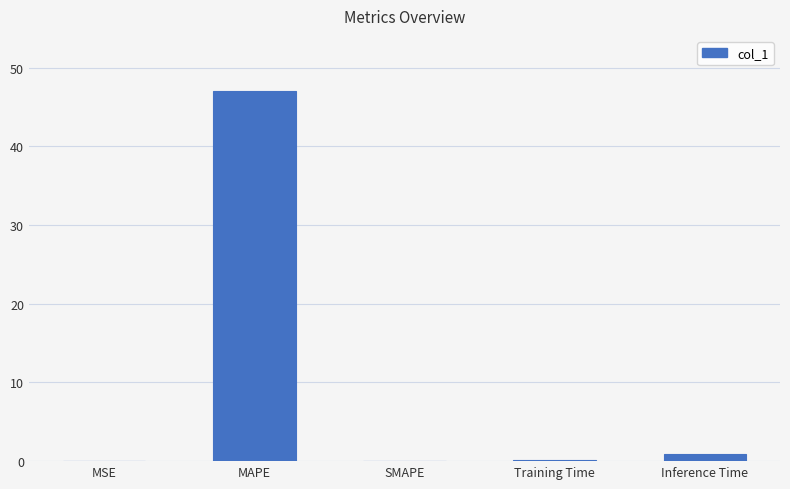

The chart shows a value of 0.0 at MSE. True or false?

True